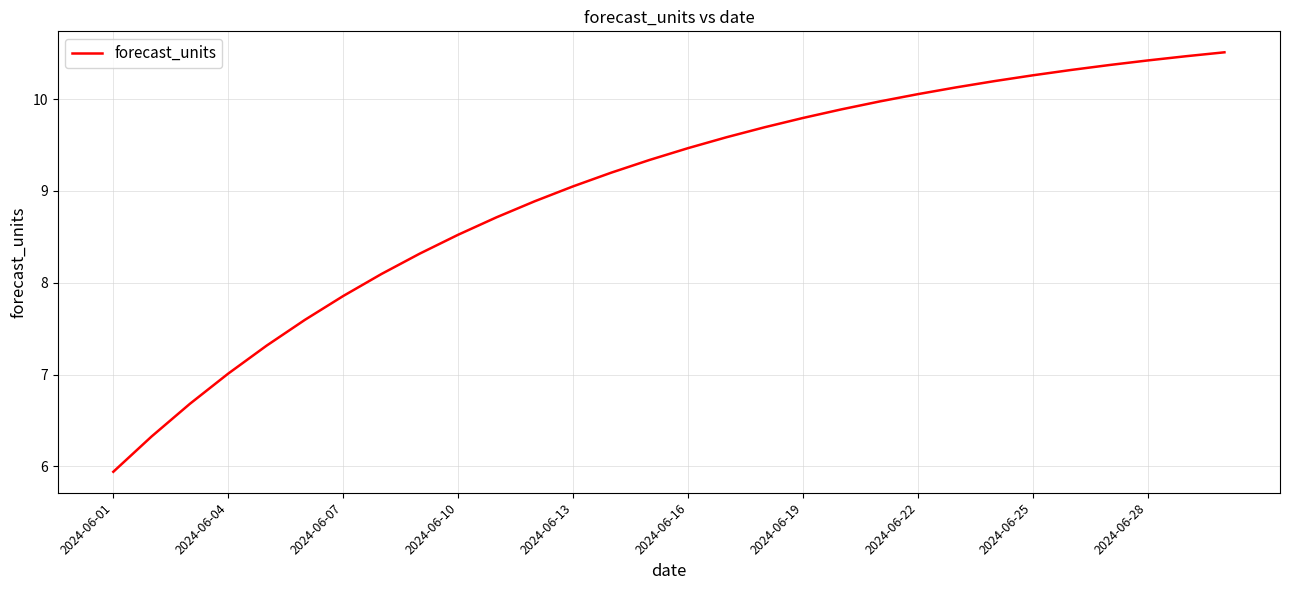

How many lines are shown in the chart?

1